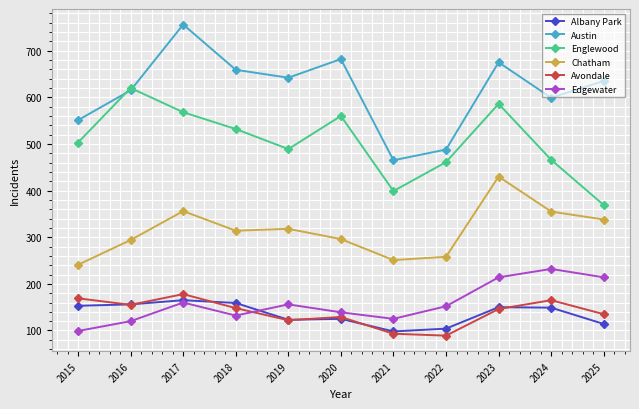

What are all the series names shown in the legend?

Albany Park, Austin, Englewood, Chatham, Avondale, Edgewater